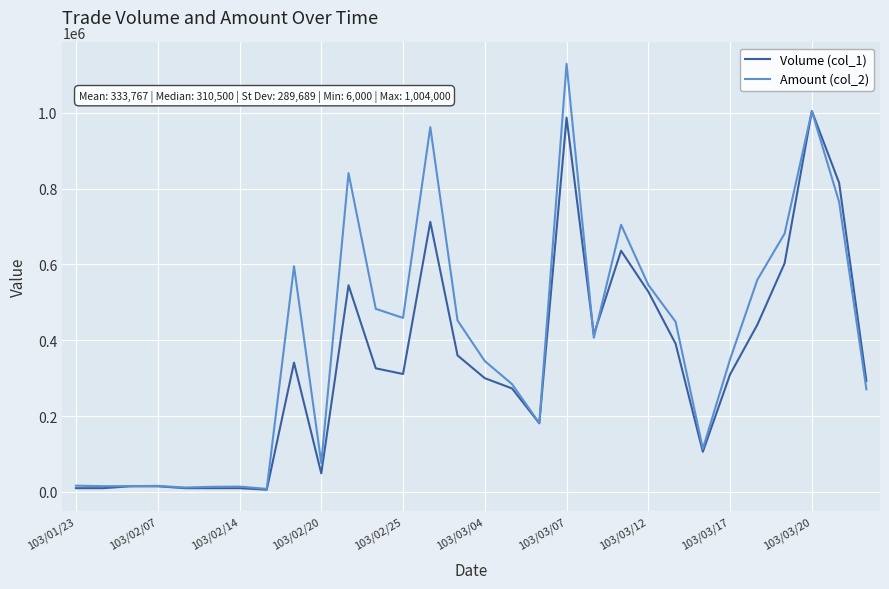

What is the difference between the maximum and minimum values in the Amount (col_2) series?

1120830